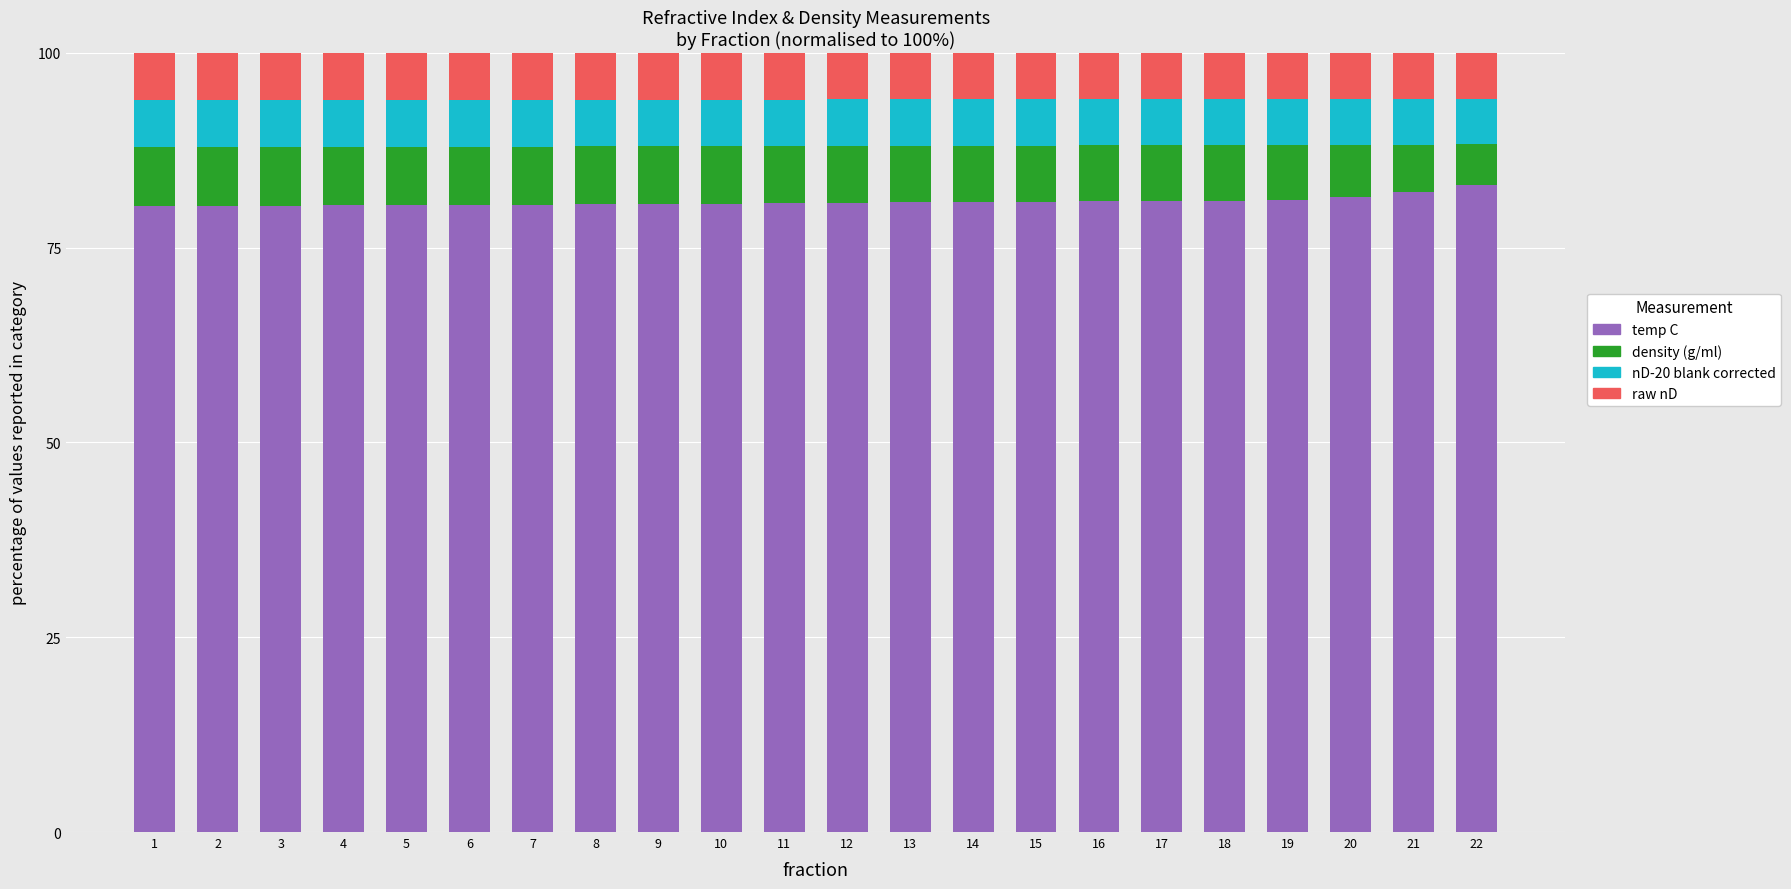

What is the sum of all temp C values?

1779.7